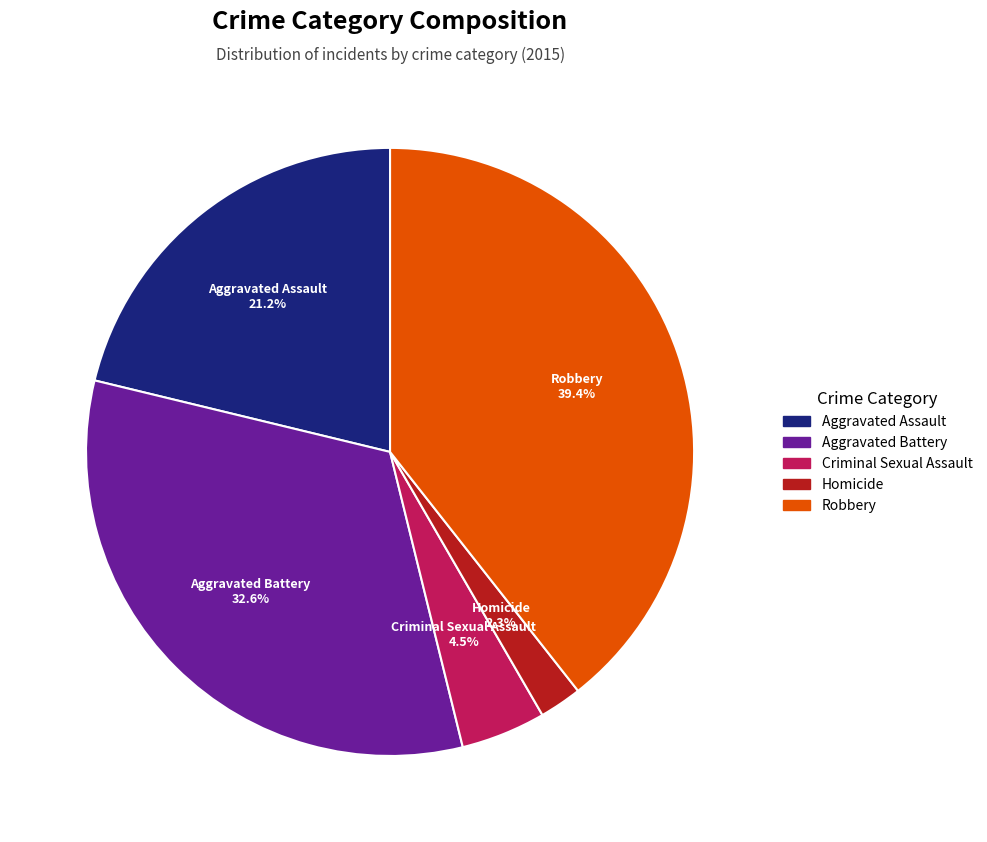

Which category has the biggest portion of the pie?

Robbery